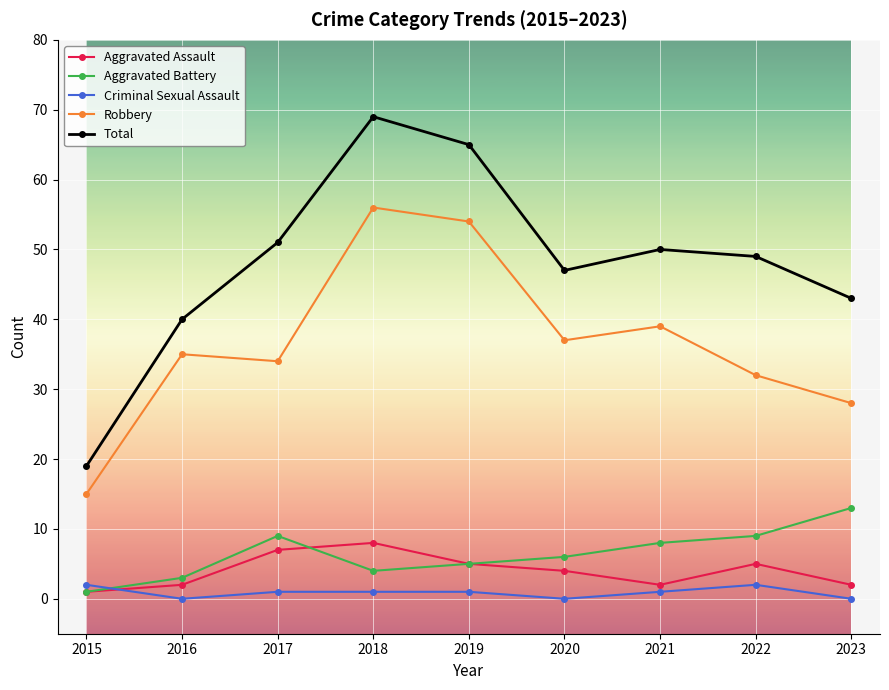

Which series has the largest range (max minus min)?

Total